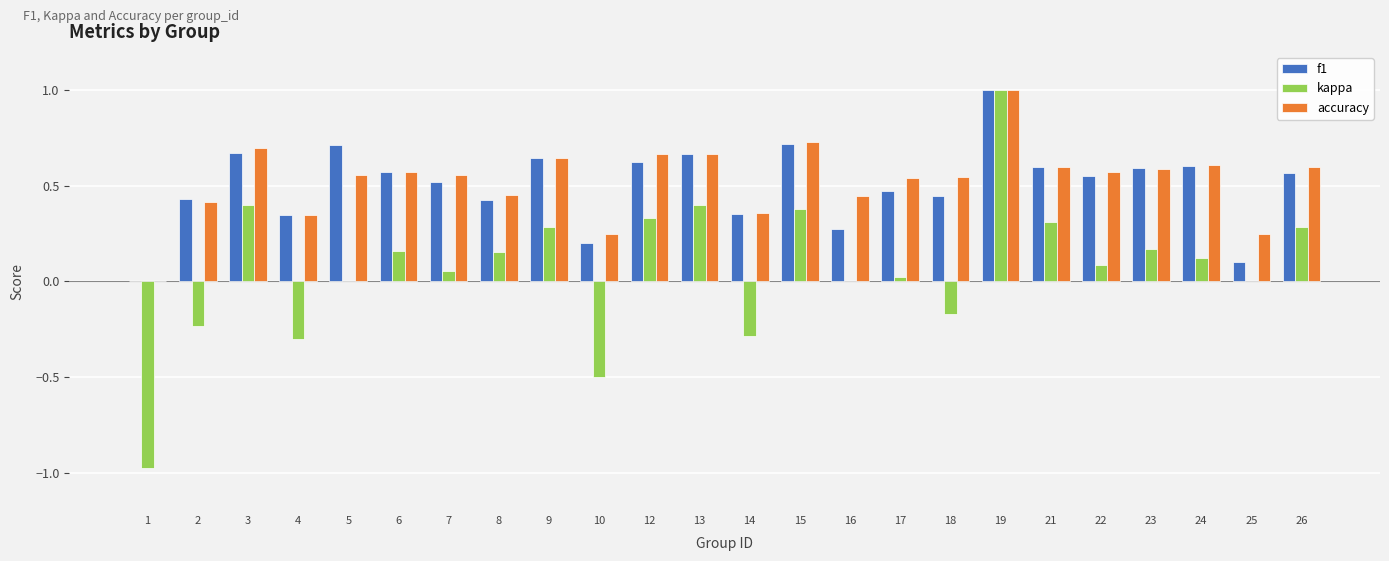

Are the bars horizontal?

No